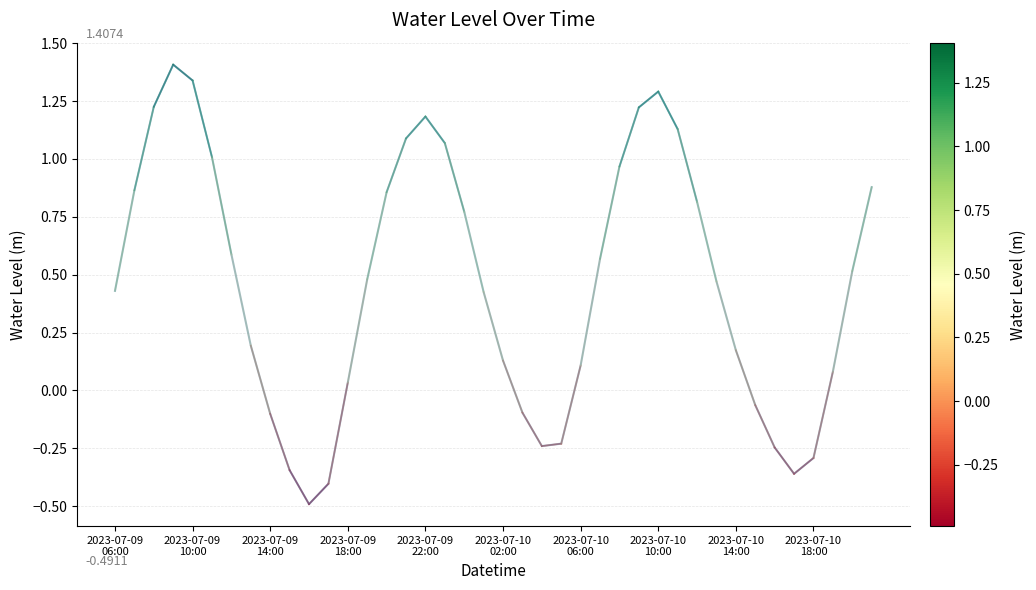

What is the value of the 2nd point from the left?

0.9